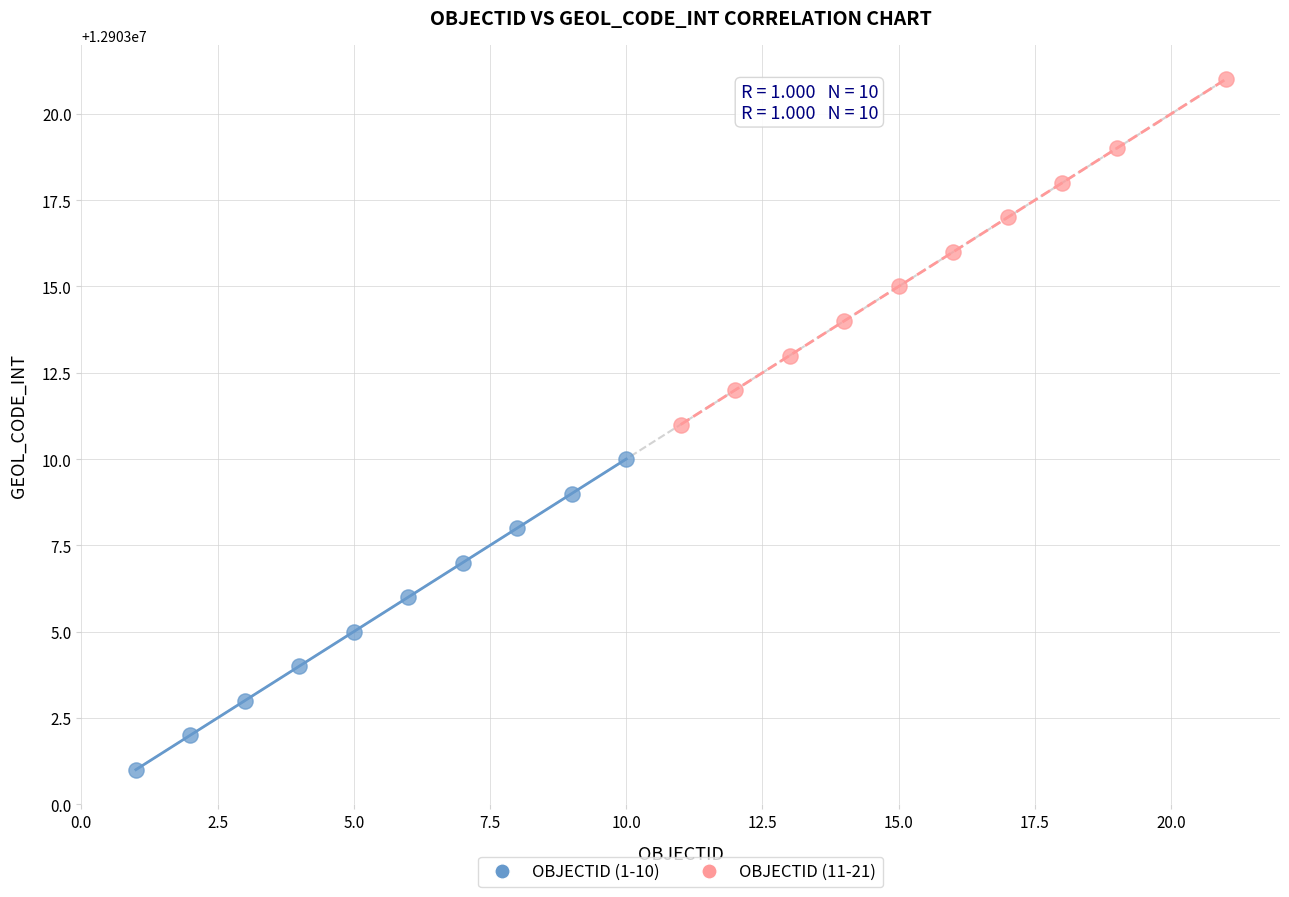

Which series has the largest Y range (max minus min)?

OBJECTID (11-21)